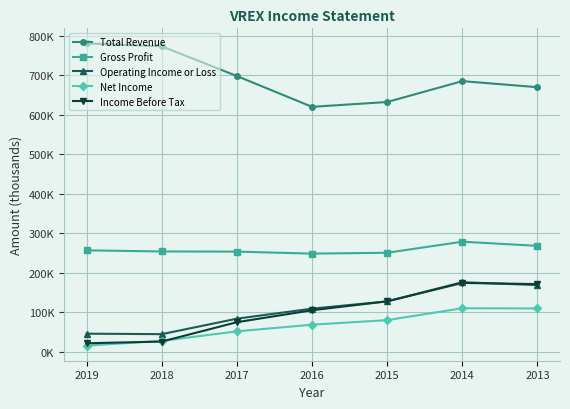

What is the value of the Net Income point at the 3rd from the left?

51600